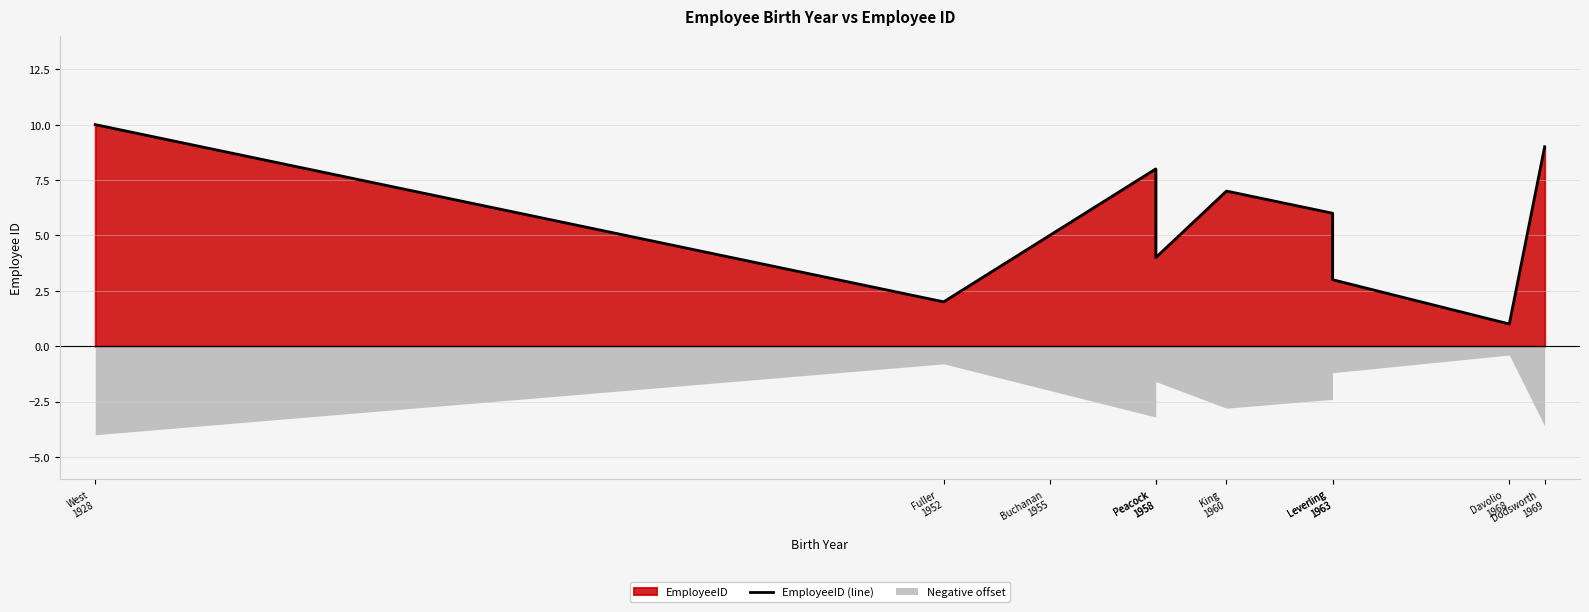

What is the difference between the maximum and second lowest values?

8